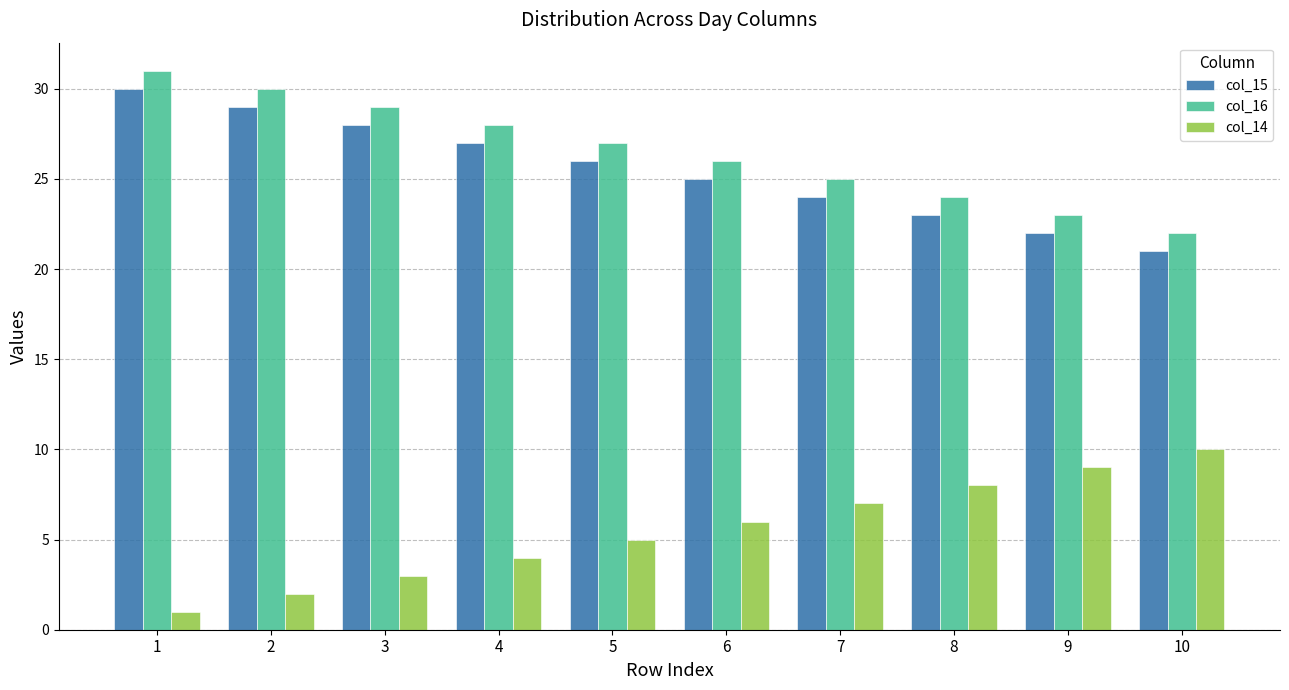

Are the bars grouped side by side (vs. stacked)?

Yes